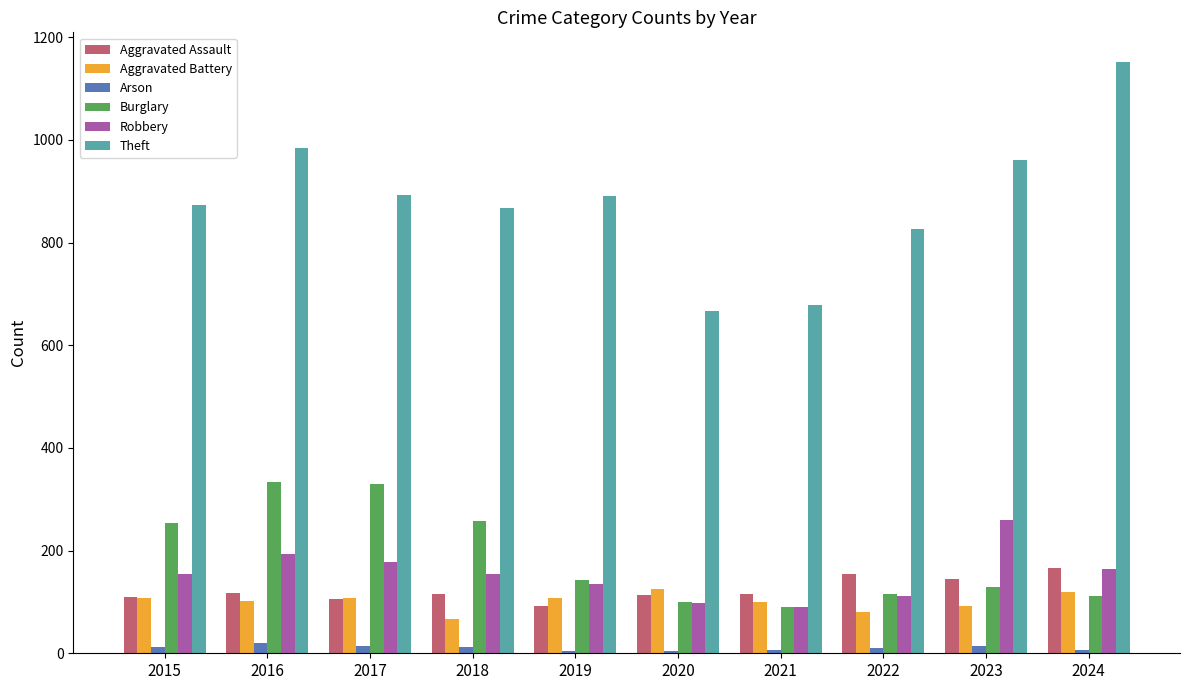

What are all the series names shown in the legend?

Aggravated Assault, Aggravated Battery, Arson, Burglary, Robbery, Theft